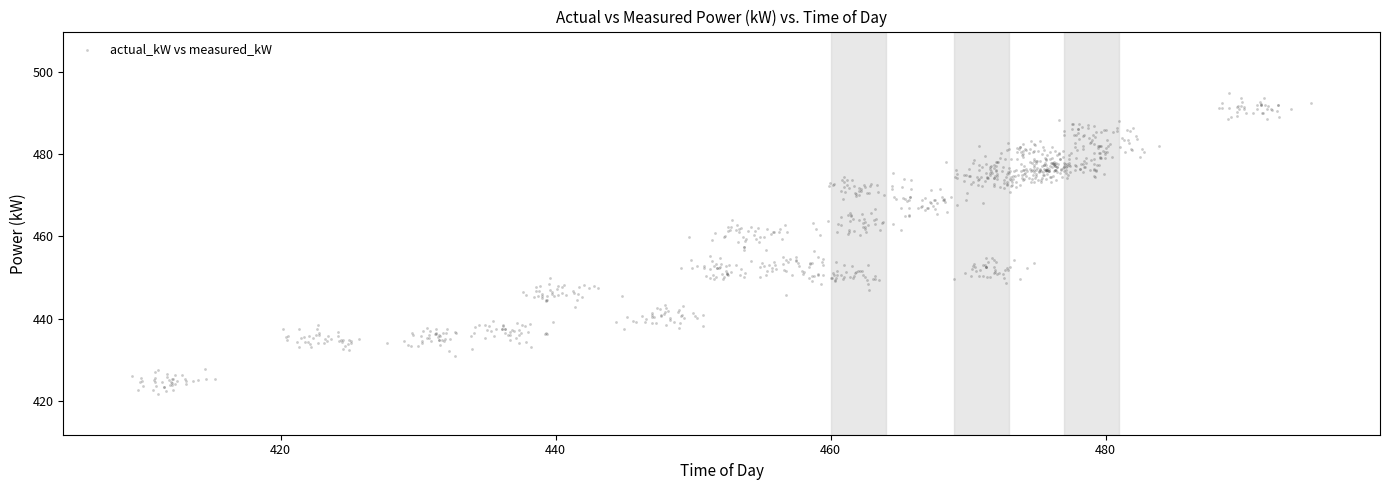

What is the range of Y values (max minus min)?

73.1